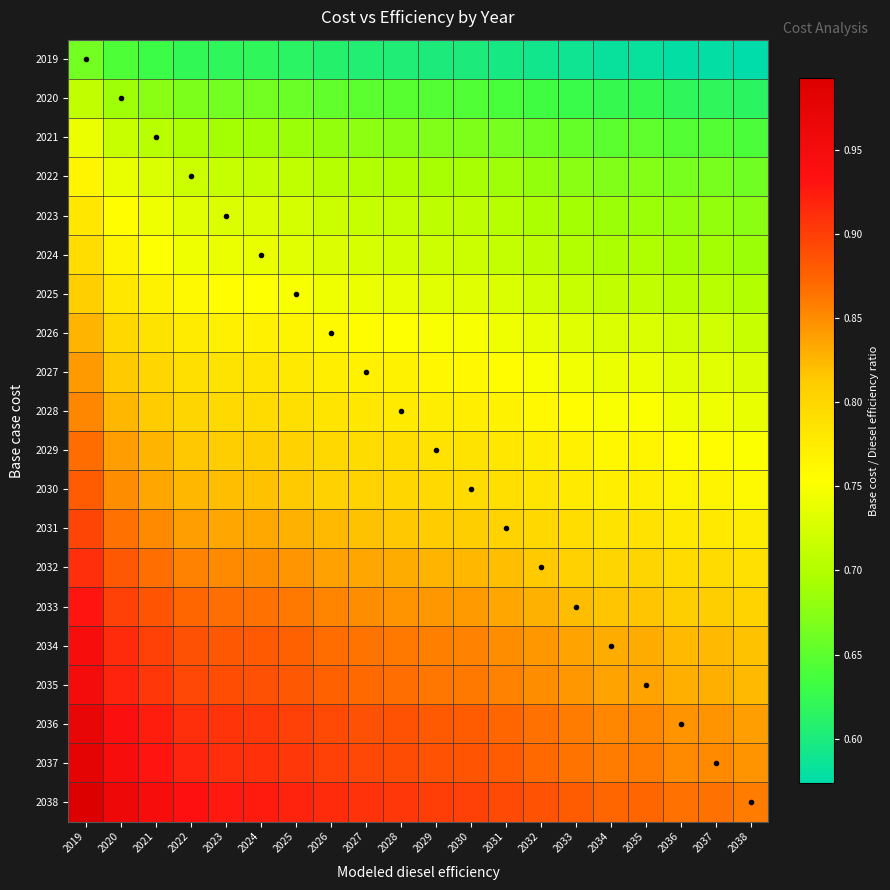

Reading left to right, extract all data points from this chart.

2019: 2019=0.7	2020=0.6	2021=0.6	2022=0.6	2023=0.6	2024=0.6	2025=0.6	2026=0.6	2027=0.6	2028=0.6	2029=0.6	2030=0.6	2031=0.6	2032=0.6	2033=0.6	2034=0.6	2035=0.6	2036=0.6	2037=0.6	2038=0.6
2020: 2019=0.7	2020=0.7	2021=0.7	2022=0.7	2023=0.7	2024=0.7	2025=0.7	2026=0.7	2027=0.7	2028=0.6	2029=0.6	2030=0.6	2031=0.6	2032=0.6	2033=0.6	2034=0.6	2035=0.6	2036=0.6	2037=0.6	2038=0.6
2021: 2019=0.7	2020=0.7	2021=0.7	2022=0.7	2023=0.7	2024=0.7	2025=0.7	2026=0.7	2027=0.7	2028=0.7	2029=0.7	2030=0.7	2031=0.7	2032=0.7	2033=0.7	2034=0.7	2035=0.7	2036=0.6	2037=0.6	2038=0.6
2022: 2019=0.8	2020=0.7	2021=0.7	2022=0.7	2023=0.7	2024=0.7	2025=0.7	2026=0.7	2027=0.7	2028=0.7	2029=0.7	2030=0.7	2031=0.7	2032=0.7	2033=0.7	2034=0.7	2035=0.7	2036=0.7	2037=0.7	2038=0.7
2023: 2019=0.8	2020=0.8	2021=0.7	2022=0.7	2023=0.7	2024=0.7	2025=0.7	2026=0.7	2027=0.7	2028=0.7	2029=0.7	2030=0.7	2031=0.7	2032=0.7	2033=0.7	2034=0.7	2035=0.7	2036=0.7	2037=0.7	2038=0.7
2024: 2019=0.8	2020=0.8	2021=0.8	2022=0.7	2023=0.7	2024=0.7	2025=0.7	2026=0.7	2027=0.7	2028=0.7	2029=0.7	2030=0.7	2031=0.7	2032=0.7	2033=0.7	2034=0.7	2035=0.7	2036=0.7	2037=0.7	2038=0.7
2025: 2019=0.8	2020=0.8	2021=0.8	2022=0.8	2023=0.8	2024=0.8	2025=0.7	2026=0.7	2027=0.7	2028=0.7	2029=0.7	2030=0.7	2031=0.7	2032=0.7	2033=0.7	2034=0.7	2035=0.7	2036=0.7	2037=0.7	2038=0.7
2026: 2019=0.8	2020=0.8	2021=0.8	2022=0.8	2023=0.8	2024=0.8	2025=0.8	2026=0.8	2027=0.8	2028=0.8	2029=0.7	2030=0.7	2031=0.7	2032=0.7	2033=0.7	2034=0.7	2035=0.7	2036=0.7	2037=0.7	2038=0.7
2027: 2019=0.8	2020=0.8	2021=0.8	2022=0.8	2023=0.8	2024=0.8	2025=0.8	2026=0.8	2027=0.8	2028=0.8	2029=0.8	2030=0.8	2031=0.8	2032=0.8	2033=0.7	2034=0.7	2035=0.7	2036=0.7	2037=0.7	2038=0.7
2028: 2019=0.9	2020=0.8	2021=0.8	2022=0.8	2023=0.8	2024=0.8	2025=0.8	2026=0.8	2027=0.8	2028=0.8	2029=0.8	2030=0.8	2031=0.8	2032=0.8	2033=0.8	2034=0.8	2035=0.8	2036=0.7	2037=0.7	2038=0.7
2029: 2019=0.9	2020=0.8	2021=0.8	2022=0.8	2023=0.8	2024=0.8	2025=0.8	2026=0.8	2027=0.8	2028=0.8	2029=0.8	2030=0.8	2031=0.8	2032=0.8	2033=0.8	2034=0.8	2035=0.8	2036=0.8	2037=0.8	2038=0.8
2030: 2019=0.9	2020=0.8	2021=0.8	2022=0.8	2023=0.8	2024=0.8	2025=0.8	2026=0.8	2027=0.8	2028=0.8	2029=0.8	2030=0.8	2031=0.8	2032=0.8	2033=0.8	2034=0.8	2035=0.8	2036=0.8	2037=0.8	2038=0.8
2031: 2019=0.9	2020=0.9	2021=0.9	2022=0.8	2023=0.8	2024=0.8	2025=0.8	2026=0.8	2027=0.8	2028=0.8	2029=0.8	2030=0.8	2031=0.8	2032=0.8	2033=0.8	2034=0.8	2035=0.8	2036=0.8	2037=0.8	2038=0.8
2032: 2019=0.9	2020=0.9	2021=0.9	2022=0.9	2023=0.9	2024=0.9	2025=0.8	2026=0.8	2027=0.8	2028=0.8	2029=0.8	2030=0.8	2031=0.8	2032=0.8	2033=0.8	2034=0.8	2035=0.8	2036=0.8	2037=0.8	2038=0.8
2033: 2019=0.9	2020=0.9	2021=0.9	2022=0.9	2023=0.9	2024=0.9	2025=0.9	2026=0.9	2027=0.8	2028=0.8	2029=0.8	2030=0.8	2031=0.8	2032=0.8	2033=0.8	2034=0.8	2035=0.8	2036=0.8	2037=0.8	2038=0.8
2034: 2019=0.9	2020=0.9	2021=0.9	2022=0.9	2023=0.9	2024=0.9	2025=0.9	2026=0.9	2027=0.9	2028=0.9	2029=0.9	2030=0.9	2031=0.8	2032=0.8	2033=0.8	2034=0.8	2035=0.8	2036=0.8	2037=0.8	2038=0.8
2035: 2019=1.0	2020=0.9	2021=0.9	2022=0.9	2023=0.9	2024=0.9	2025=0.9	2026=0.9	2027=0.9	2028=0.9	2029=0.9	2030=0.9	2031=0.9	2032=0.8	2033=0.8	2034=0.8	2035=0.8	2036=0.8	2037=0.8	2038=0.8
2036: 2019=1.0	2020=0.9	2021=0.9	2022=0.9	2023=0.9	2024=0.9	2025=0.9	2026=0.9	2027=0.9	2028=0.9	2029=0.9	2030=0.9	2031=0.9	2032=0.9	2033=0.9	2034=0.9	2035=0.9	2036=0.8	2037=0.8	2038=0.8
2037: 2019=1.0	2020=0.9	2021=0.9	2022=0.9	2023=0.9	2024=0.9	2025=0.9	2026=0.9	2027=0.9	2028=0.9	2029=0.9	2030=0.9	2031=0.9	2032=0.9	2033=0.9	2034=0.9	2035=0.9	2036=0.9	2037=0.9	2038=0.8
2038: 2019=1.0	2020=1.0	2021=0.9	2022=0.9	2023=0.9	2024=0.9	2025=0.9	2026=0.9	2027=0.9	2028=0.9	2029=0.9	2030=0.9	2031=0.9	2032=0.9	2033=0.9	2034=0.9	2035=0.9	2036=0.9	2037=0.9	2038=0.9